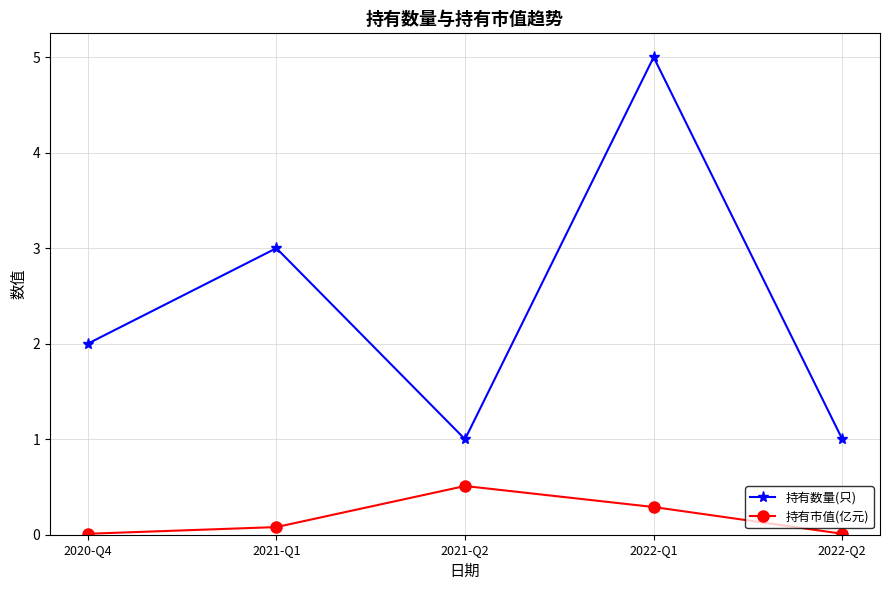

Which series has the largest total across all categories?

持有数量(只)